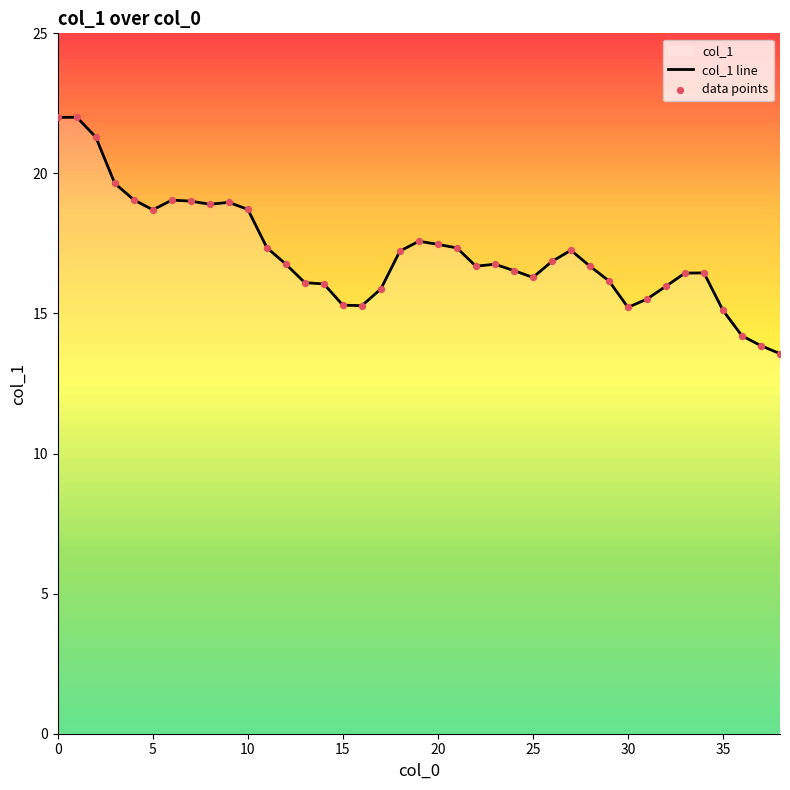

Which series contains the highest Y value?

col_1 line